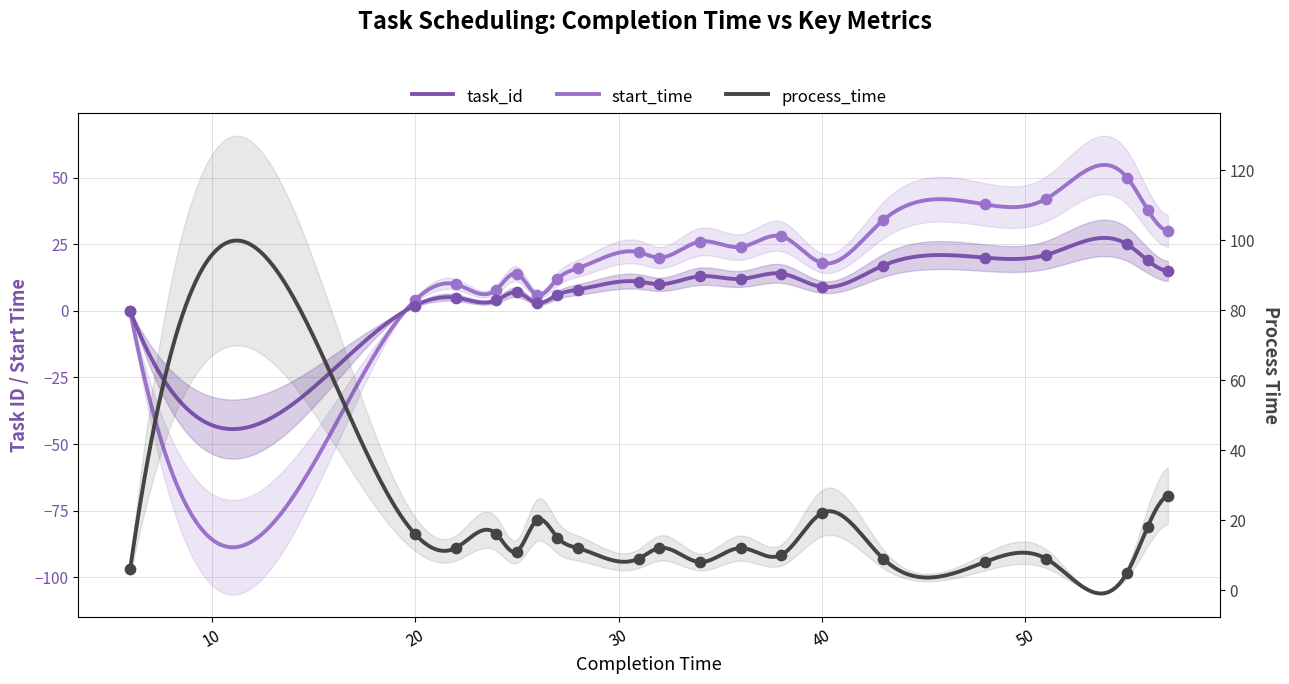

Which series reaches the minimum Y coordinate?

task_id